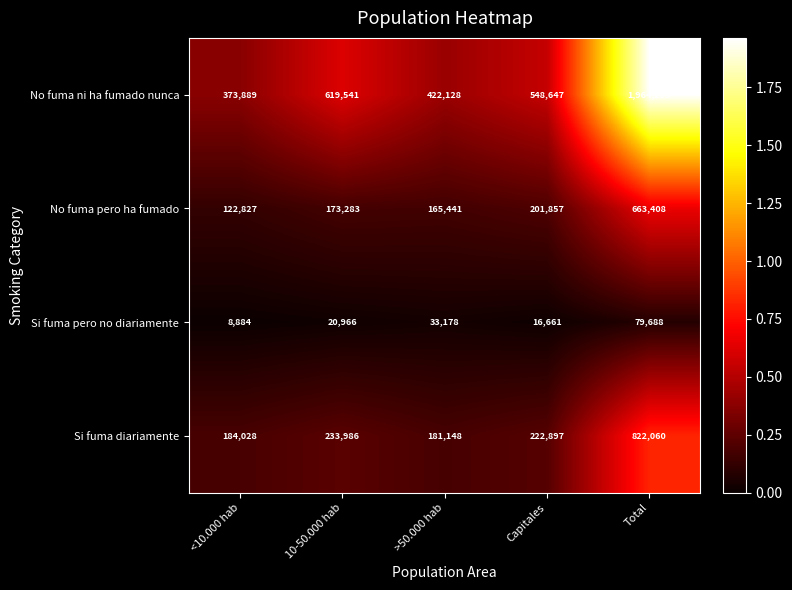

What is the difference between the second highest and second lowest values in the Si fuma pero no diariamente series?

16517